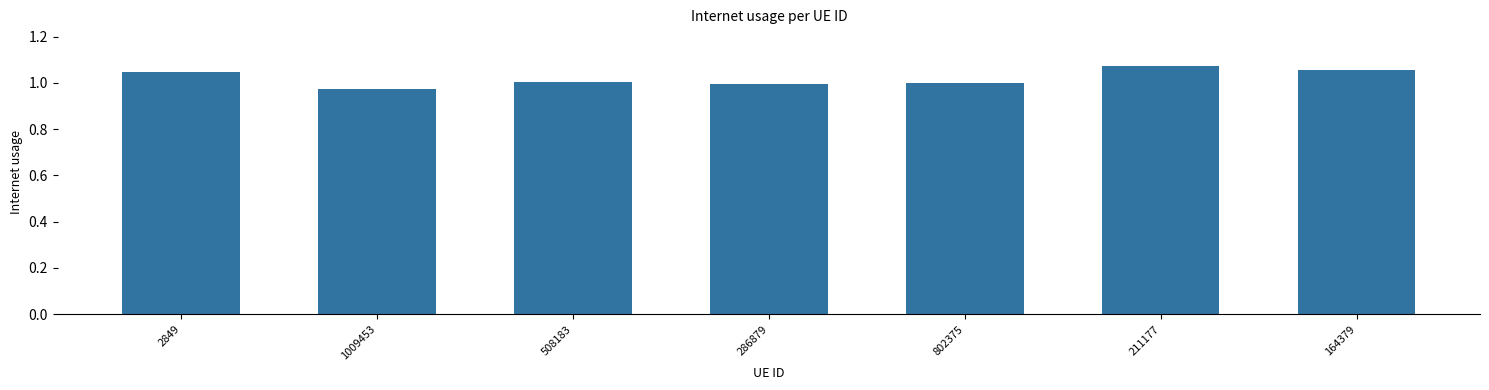

True or false: the data shows 1.9 at 164379.

False